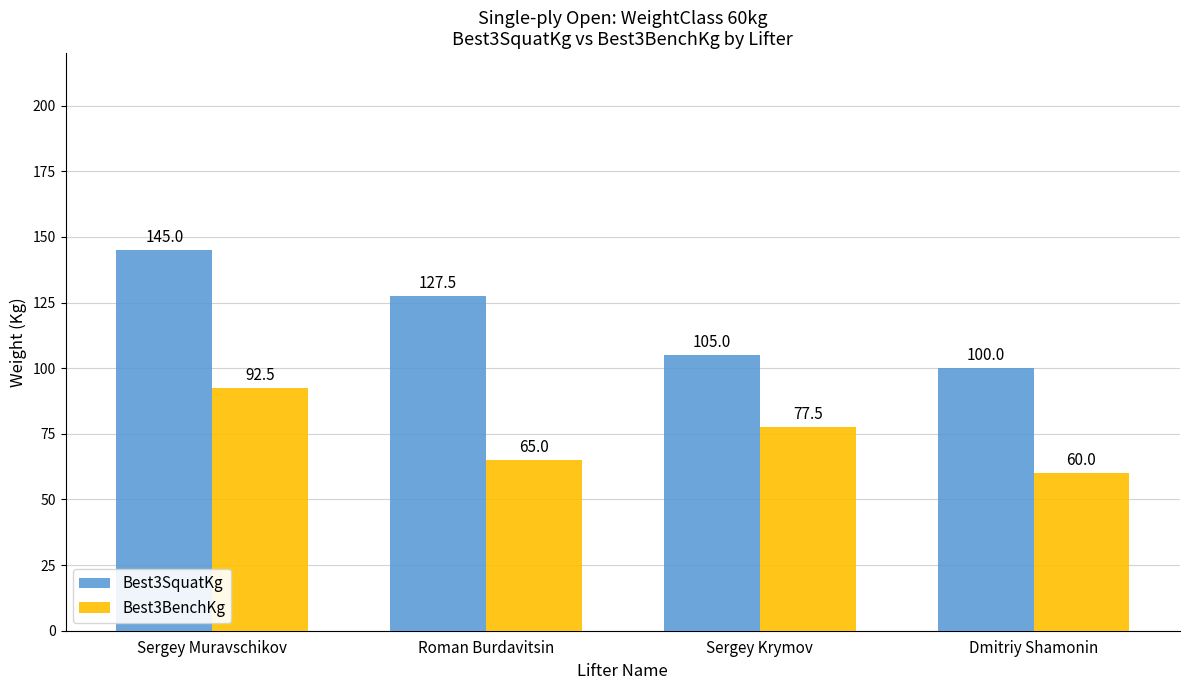

The Best3SquatKg series shows 71.8 at Sergey Krymov. True or false?

False